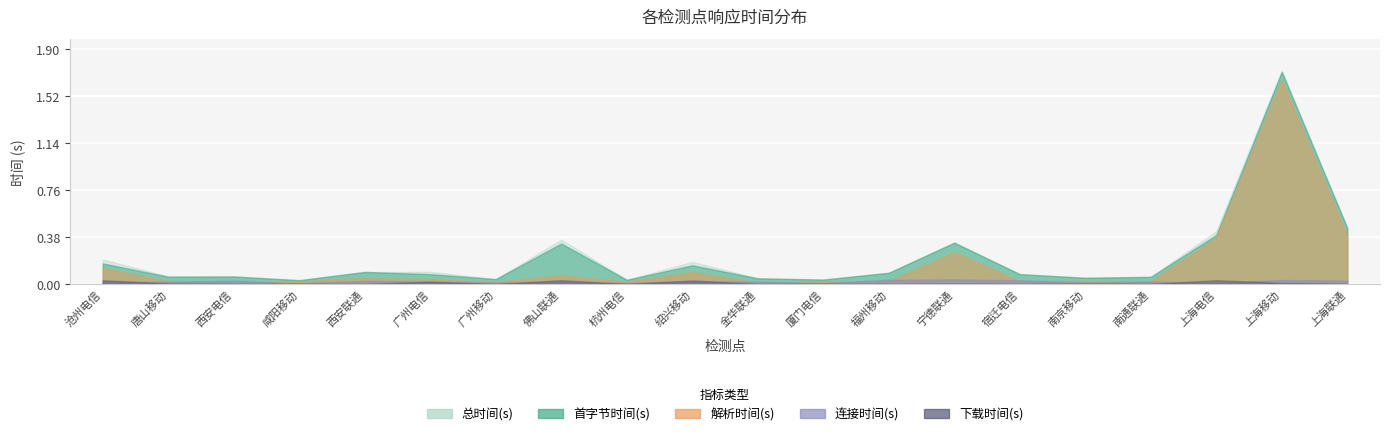

The 下载时间(s) series shows 0.0 at 上海联通. True or false?

False